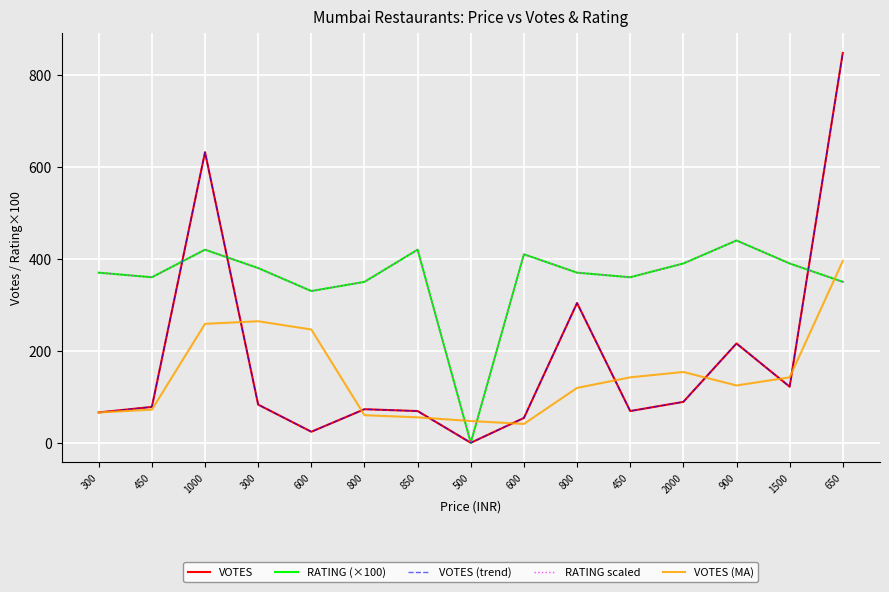

Is this an area chart (filled region under the line)?

No